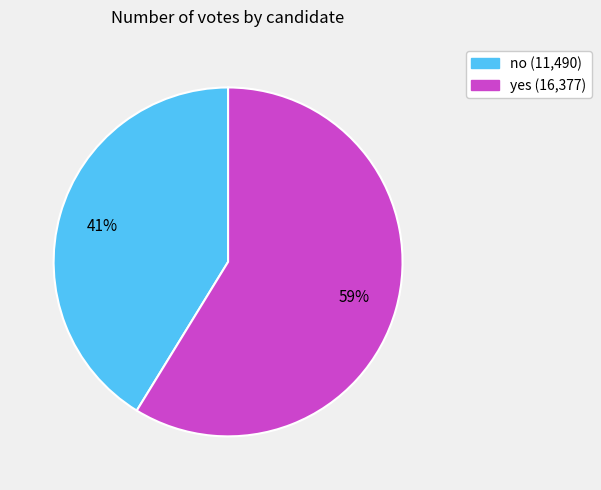

The yes slice represents 48% of the pie. True or false?

False